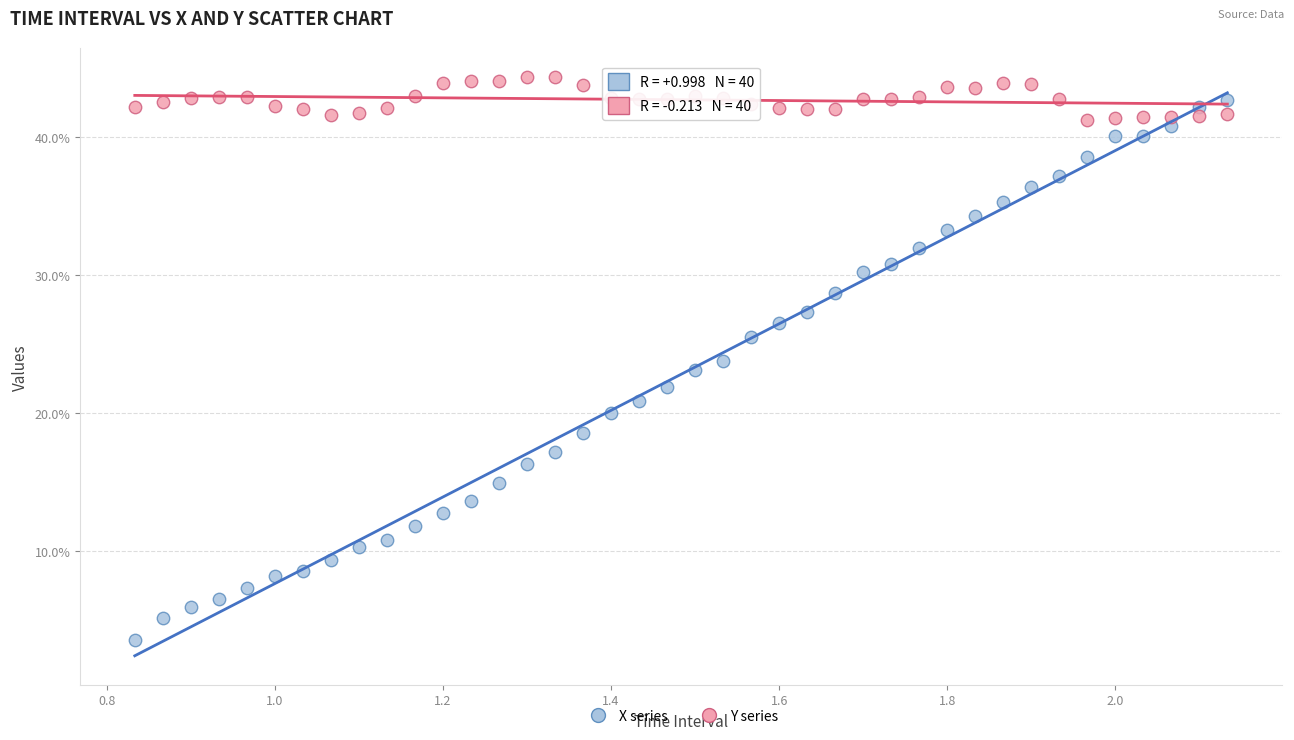

Which series has the widest spread of Y values?

X series